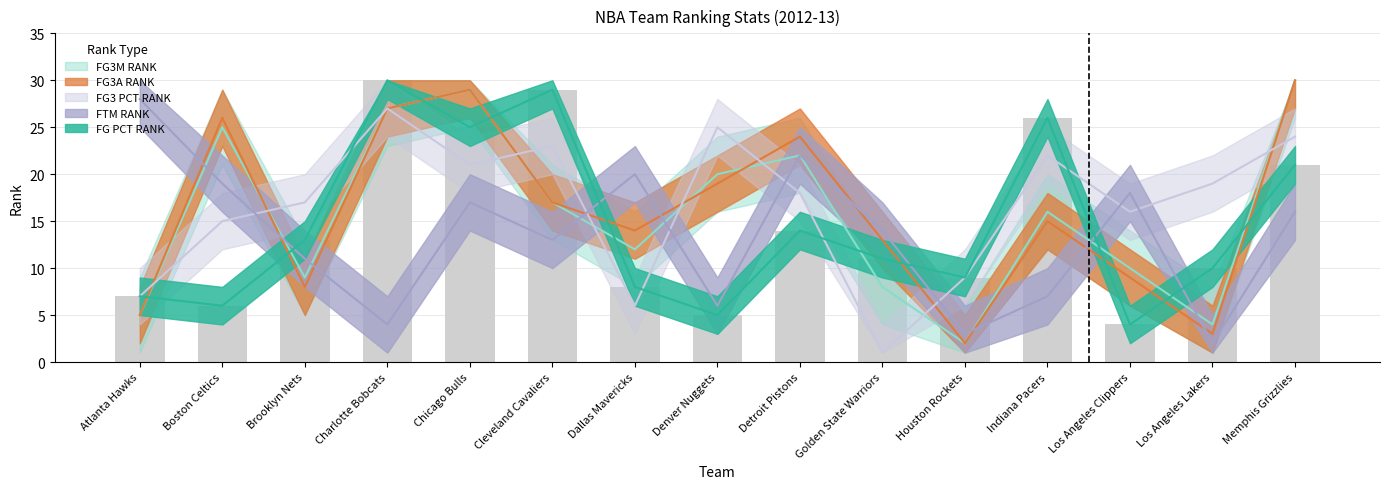

Are the bars horizontal?

No